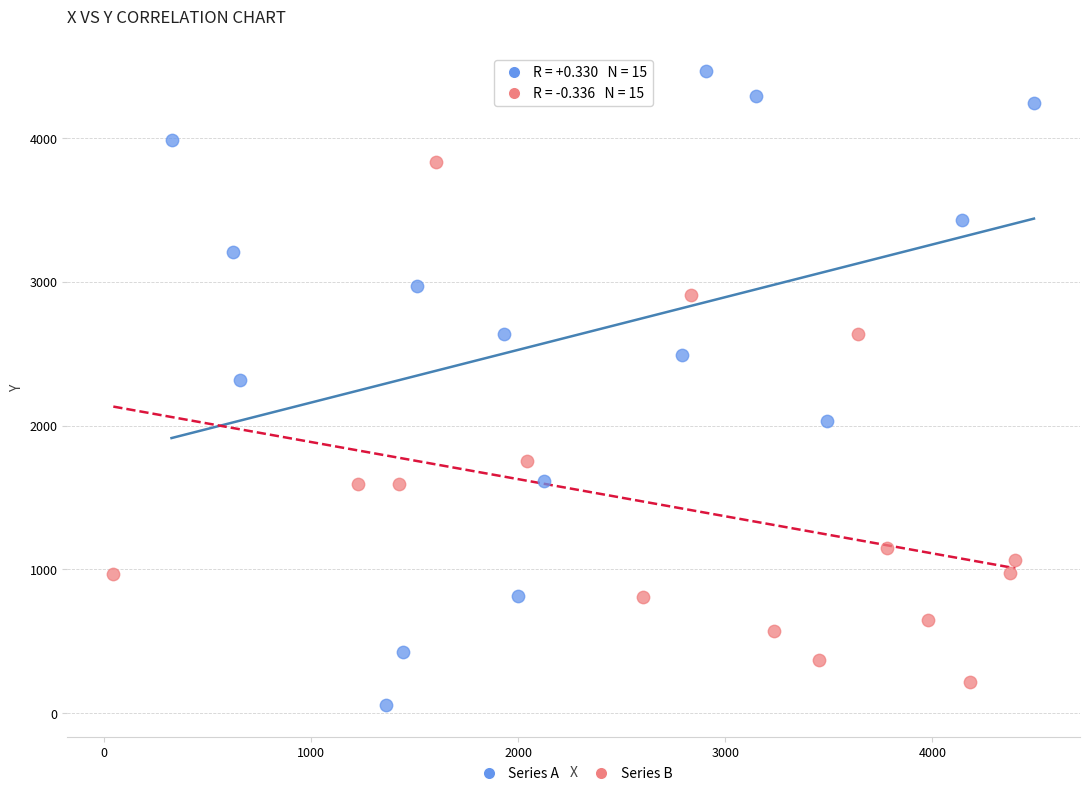

Which series has the widest spread of Y values?

Series A